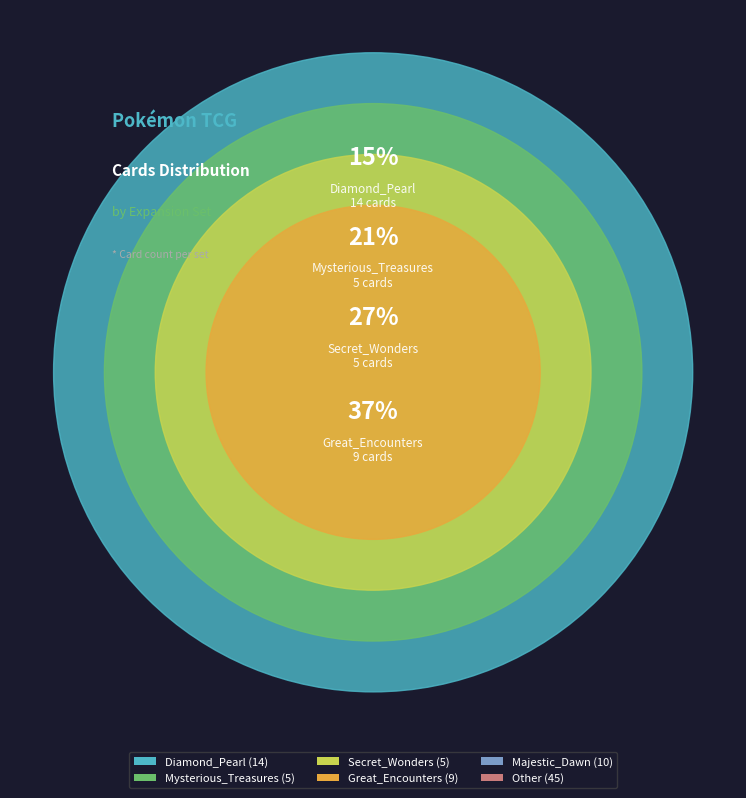

True or false: Great_Encounters accounts for 2% of the total.

False